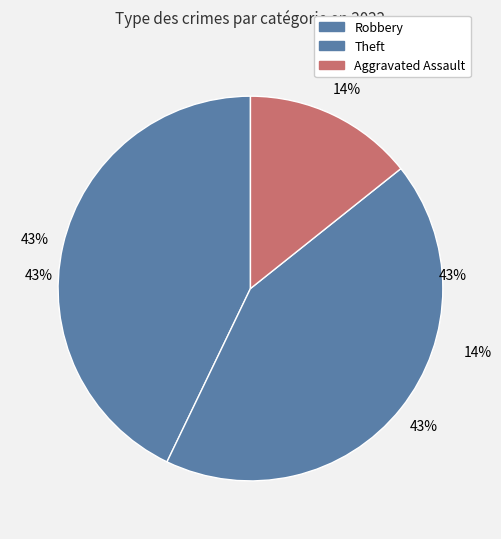

Is there any slice that represents more than half of the pie?

No